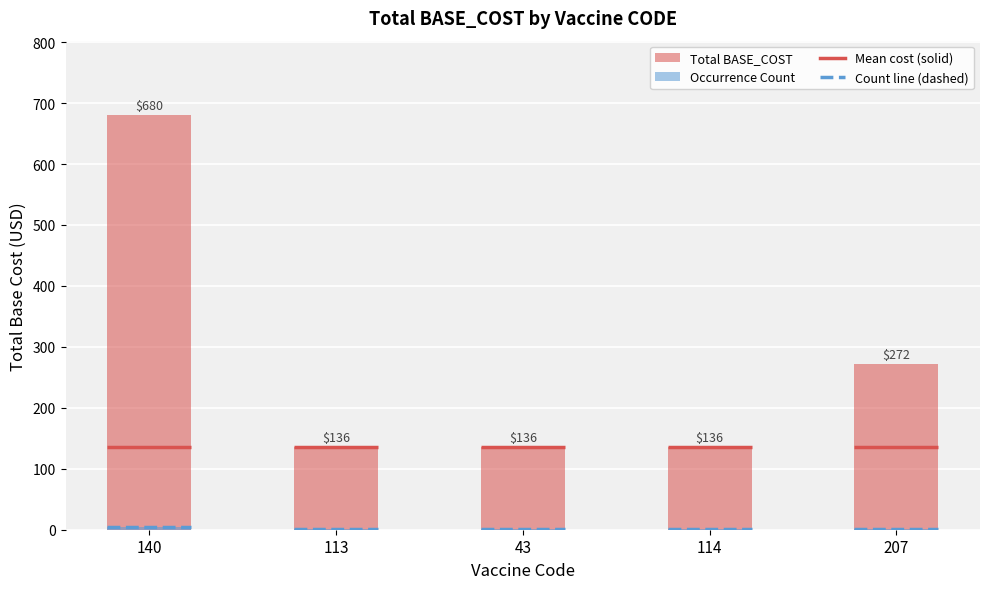

What is the label of the 4th bar from the right?

113